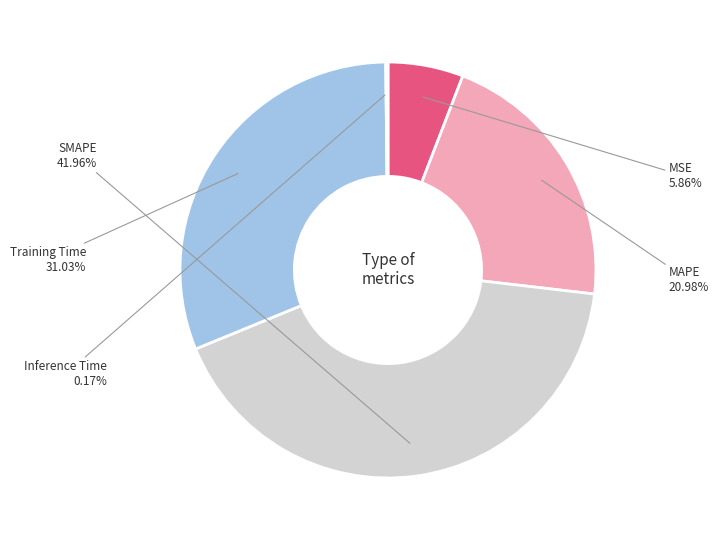

What is the ratio of the value at MAPE to the value at SMAPE?

0.5